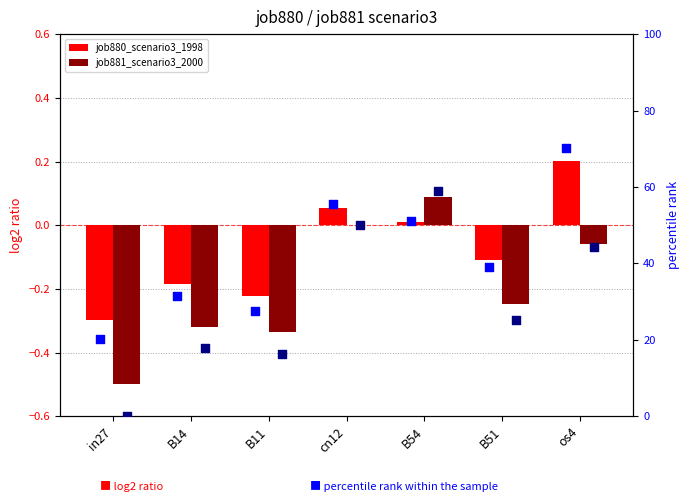

What is the total value across all series at B14?

48.9